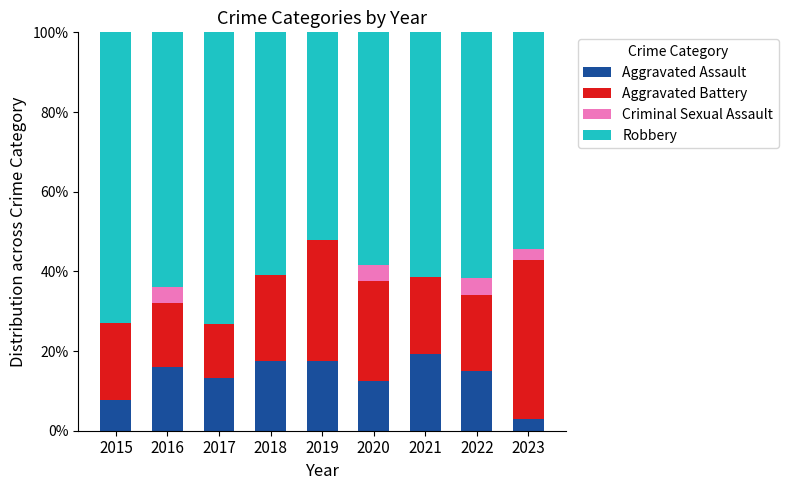

The Aggravated Assault series shows 11.1 at 2015. True or false?

False